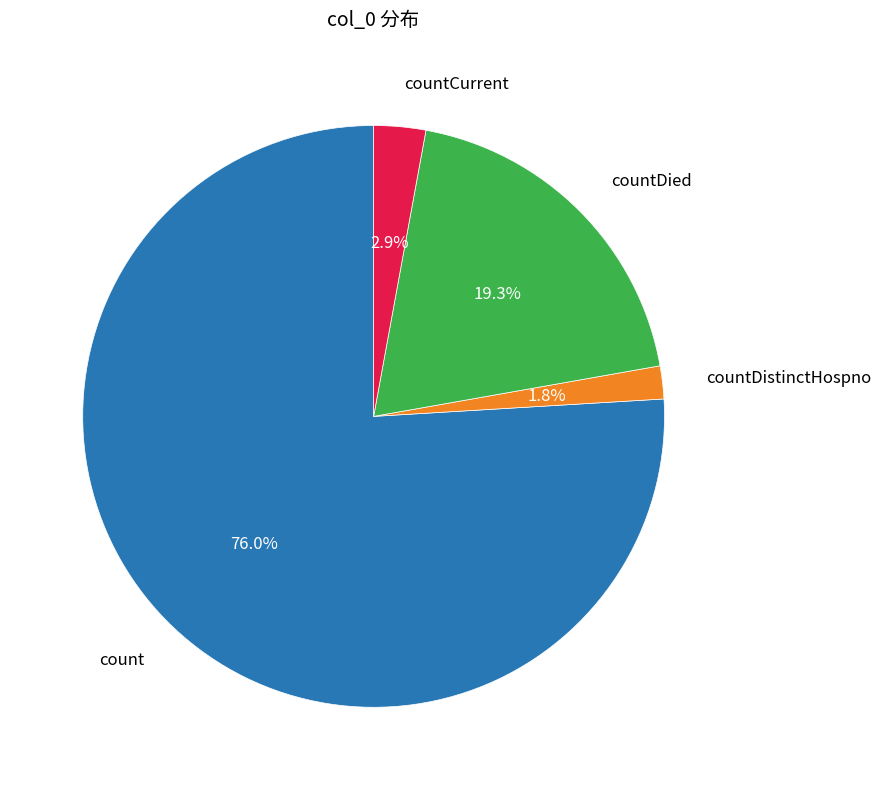

Is there any slice that represents more than half of the pie?

Yes